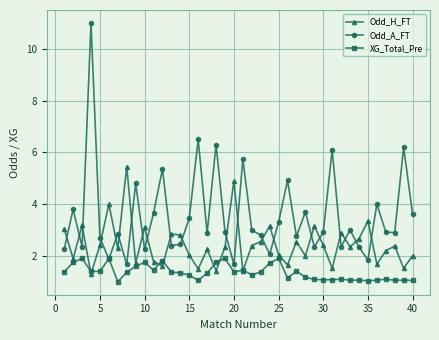

List the series in order of their peak value, highest first.

Odd_A_FT, Odd_H_FT, XG_Total_Pre